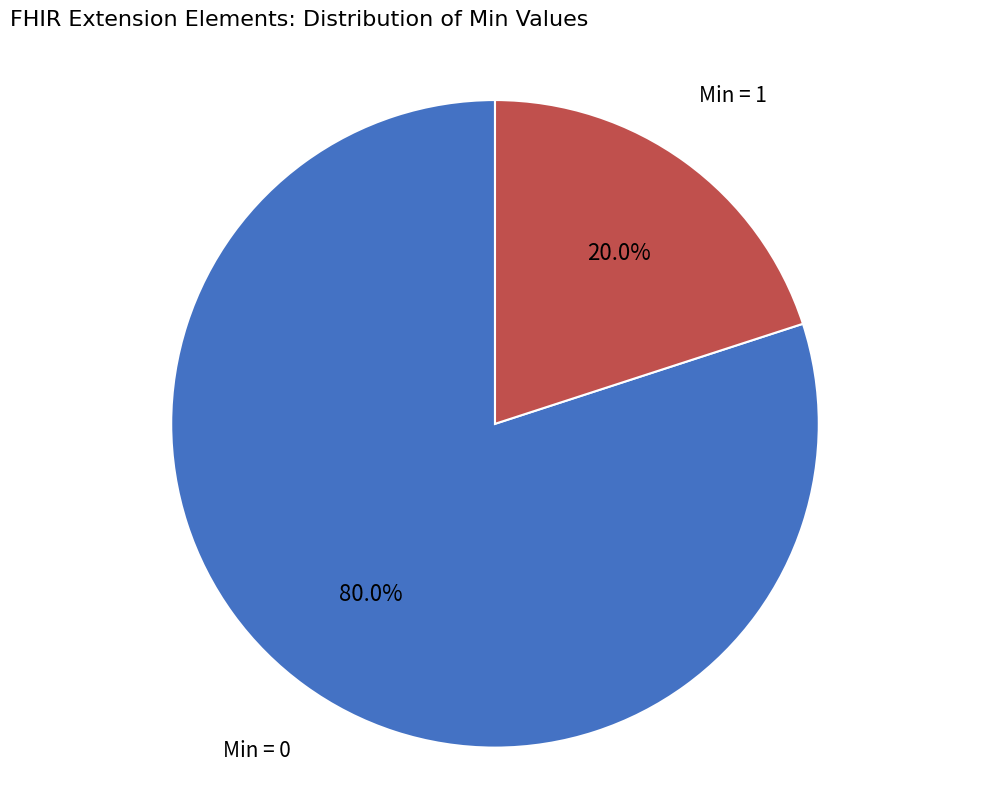

Which category accounts for the majority?

Min = 0